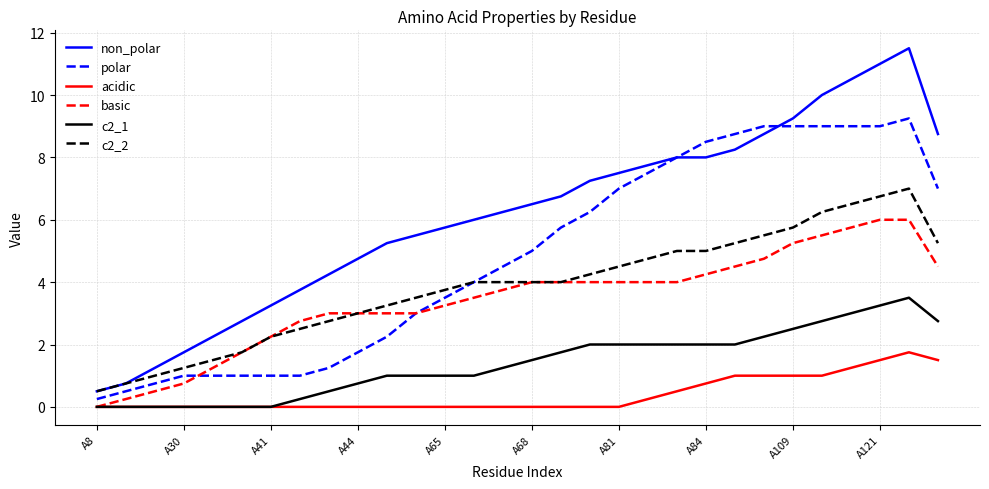

Which series has the largest range (max minus min)?

non_polar